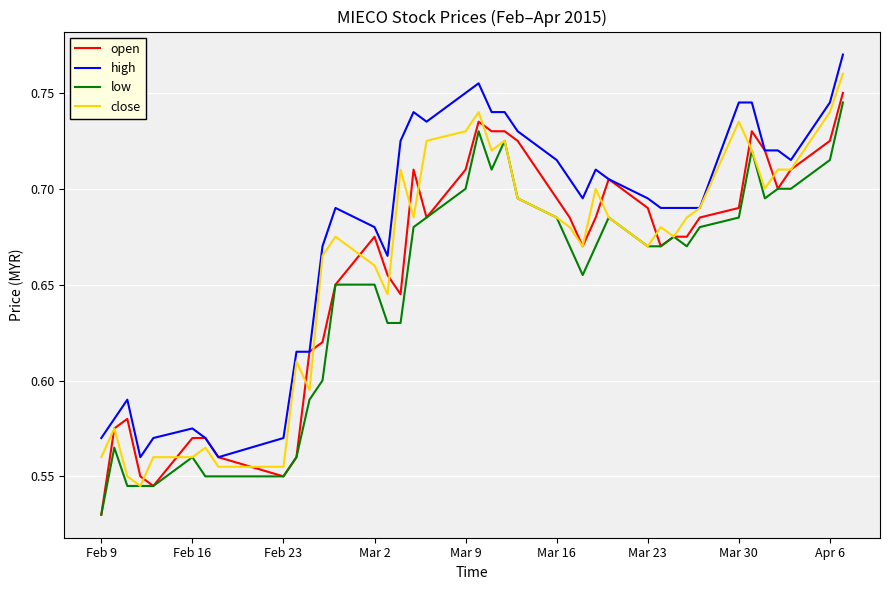

True or false: high and low intersect in this chart.

False